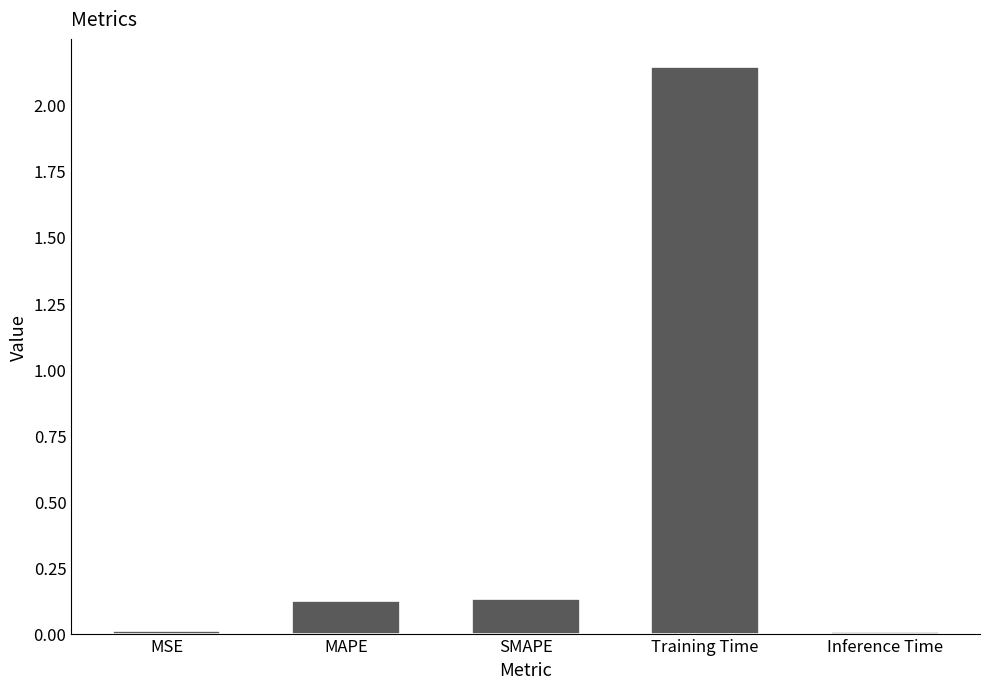

Which category has the highest value across all series?

Training Time